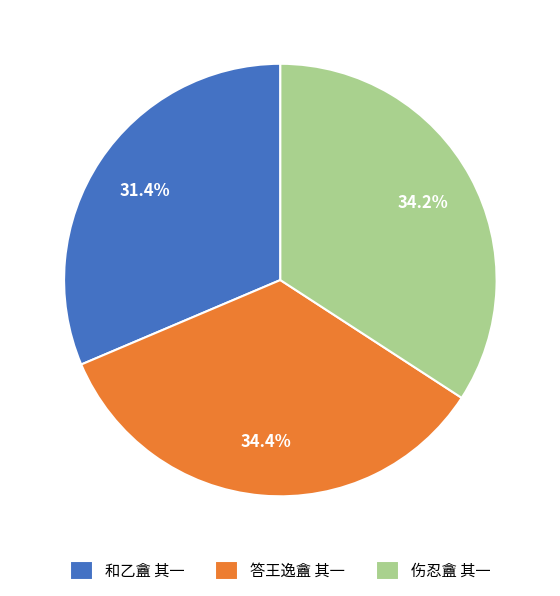

How many segments does this pie chart have?

3